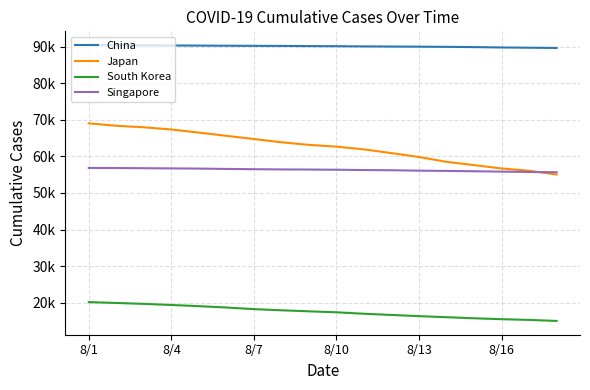

True or false: South Korea and Japan intersect in this chart.

False